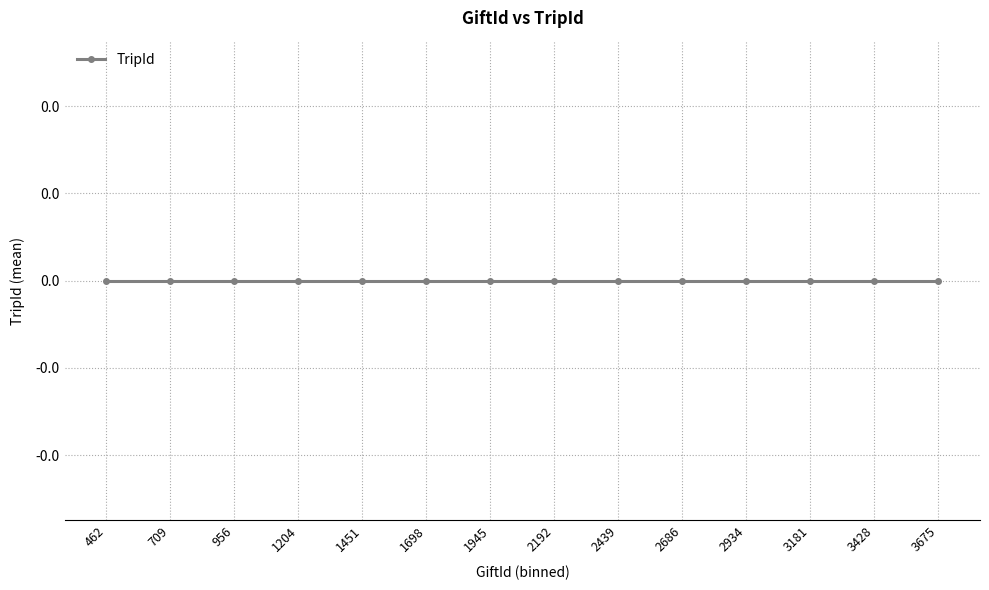

True or false: the data shows -1 at 1385.

False